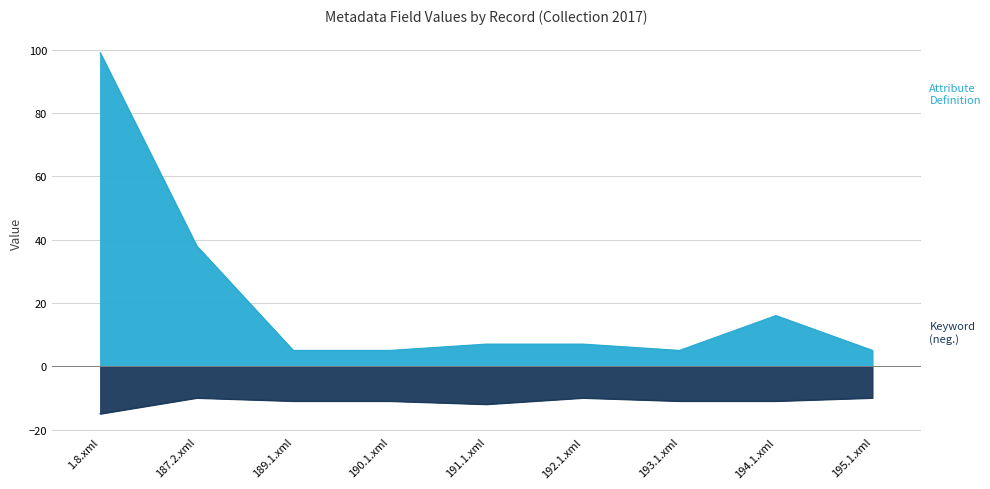

Rank the categories by Keyword value from highest to lowest.

1.8.xml, 191.1.xml, 189.1.xml, 190.1.xml, 193.1.xml, 194.1.xml, 187.2.xml, 192.1.xml, 195.1.xml